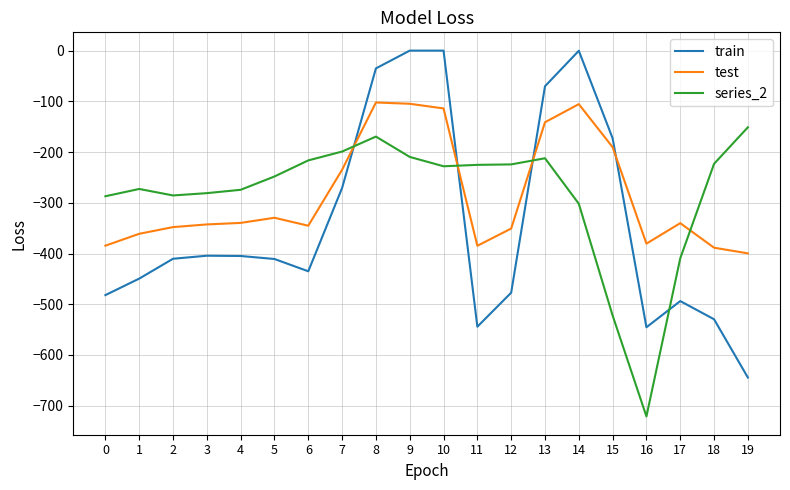

Which series has the widest spread of values?

train